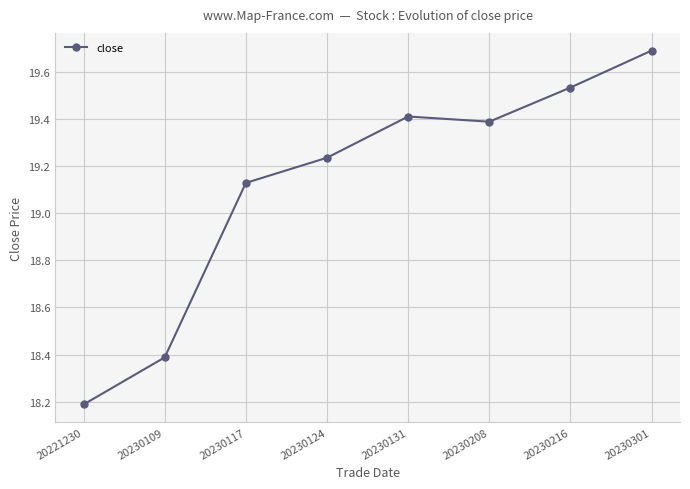

Which category has the highest value across all series?

20230301